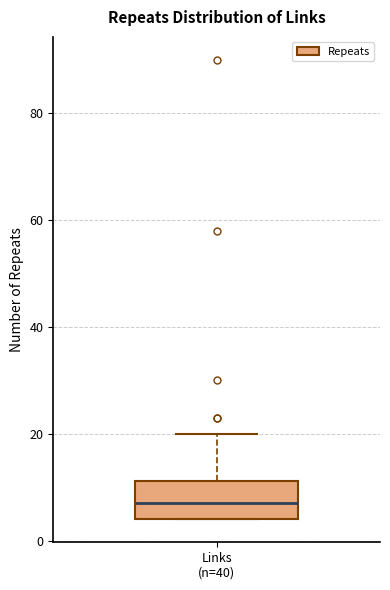

Where is the upper edge of the box for Links (n=40) on the y-axis? The values are not printed on the chart, so give them approximately, as read against the axis.

12